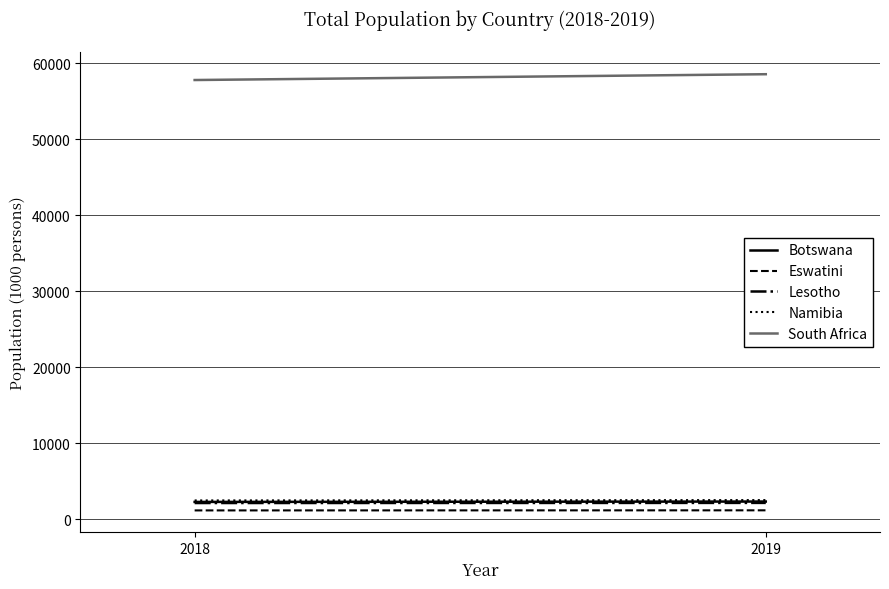

What is the sum of all South Africa values?

116351.3